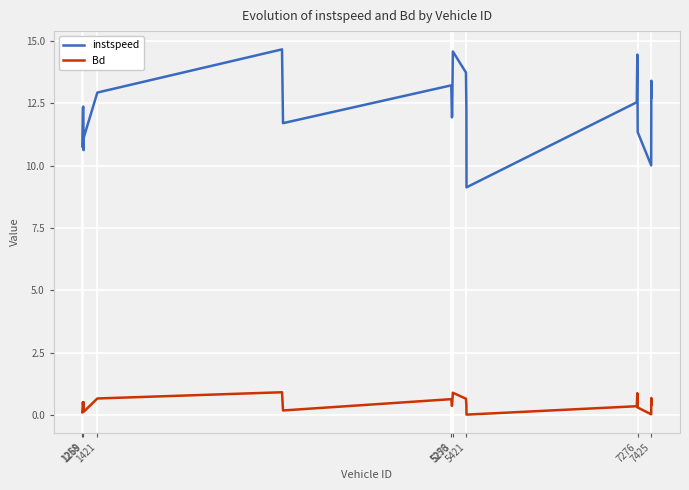

List the series in order of their peak value, highest first.

instspeed, Bd